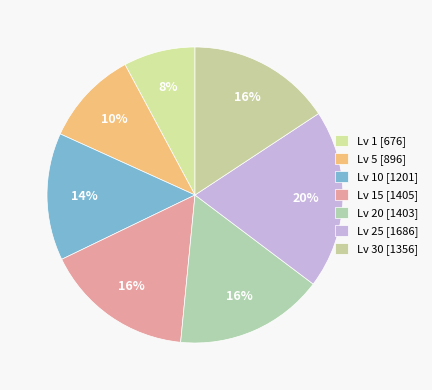

Which slice is the smallest?

Level 1